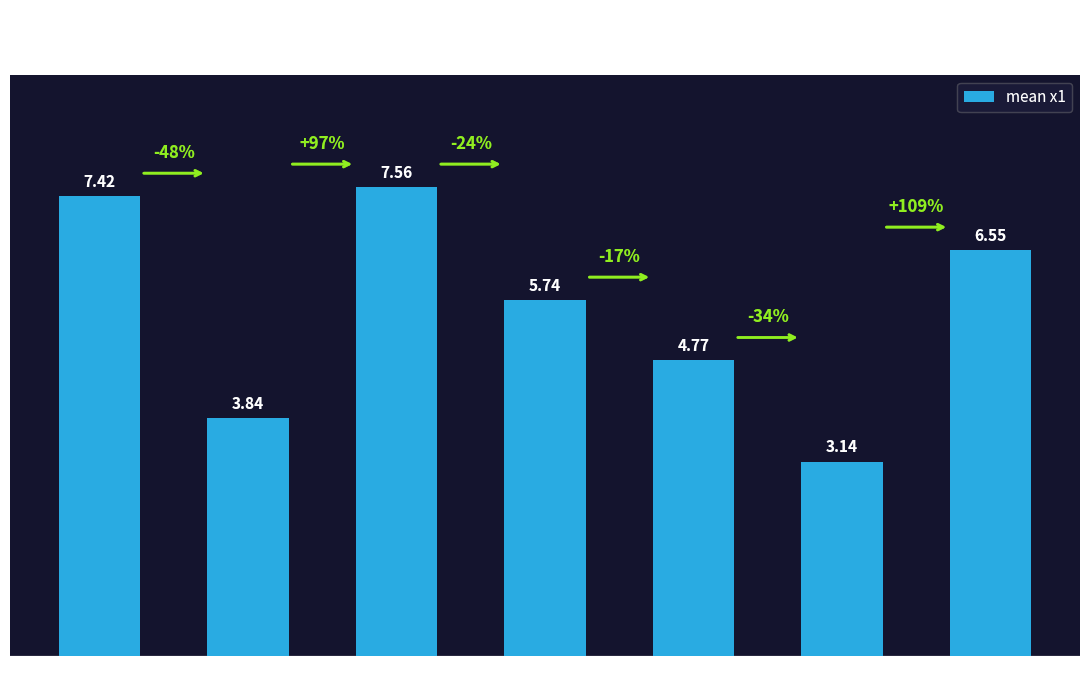

What is the sum of all values?

39.0